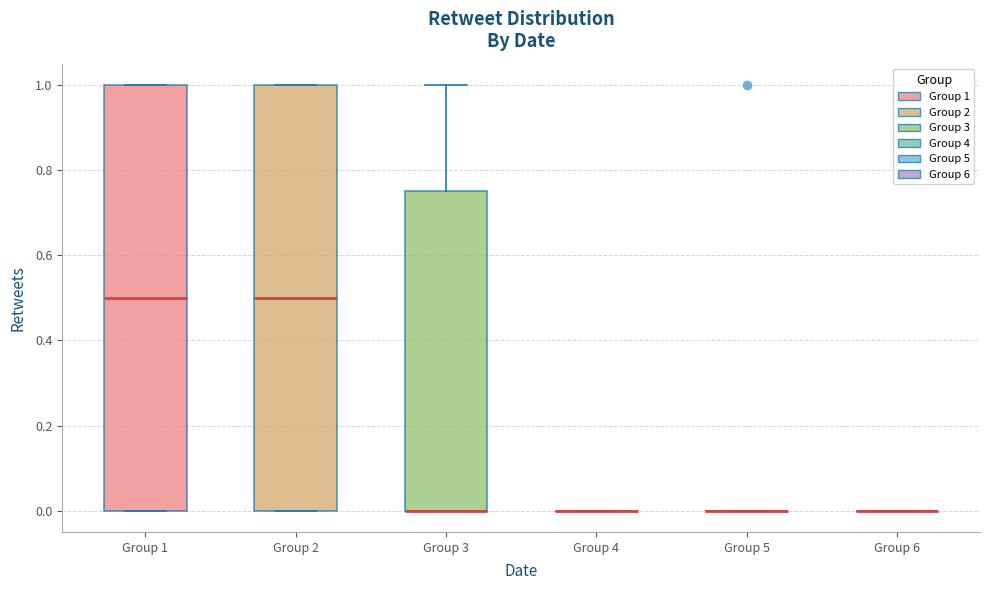

Reading left to right, transcribe this box plot: for each box, give where its median line is, the range the box spans, and where its two whiskers end, as read against the y-axis. The values are not printed on the chart, so give them approximately, as read against the axis.

Group 1: median 0.50, box 0.00 to 1.00, whiskers 0.00 to 1.00
Group 2: median 0.50, box 0.00 to 1.00, whiskers 0.00 to 1.00
Group 3: median 0.00 (drawn on the box's lower edge), box 0.00 to 0.76, whiskers 0.00 to 1.00
Group 4: box collapsed to a line at 0.00, whiskers 0.00 to 0.00
Group 5: box collapsed to a line at 0.00, whiskers 0.00 to 0.00
Group 6: box collapsed to a line at 0.00, whiskers 0.00 to 0.00